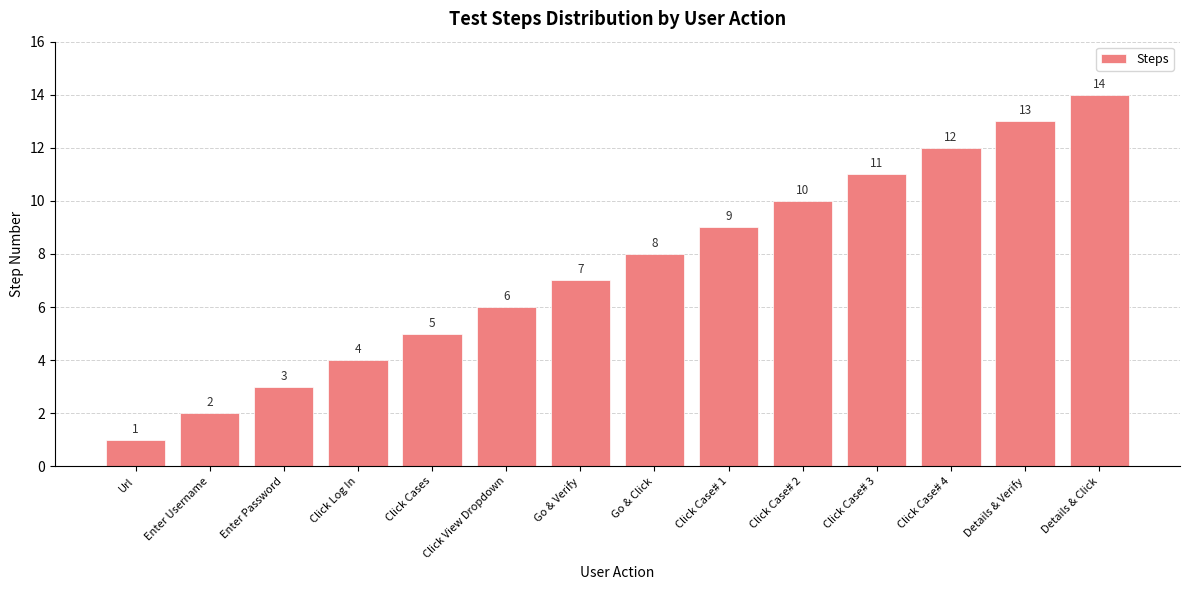

Reading left to right, extract all data points from this chart.

Url=1	Enter Username=2	Enter Password=3	Click Log In=4	Click Cases=5	Click View Dropdown=6	Go & Verify=7	Go & Click=8	Click Case# 1=9	Click Case# 2=10	Click Case# 3=11	Click Case# 4=12	Details & Verify=13	Details & Click=14